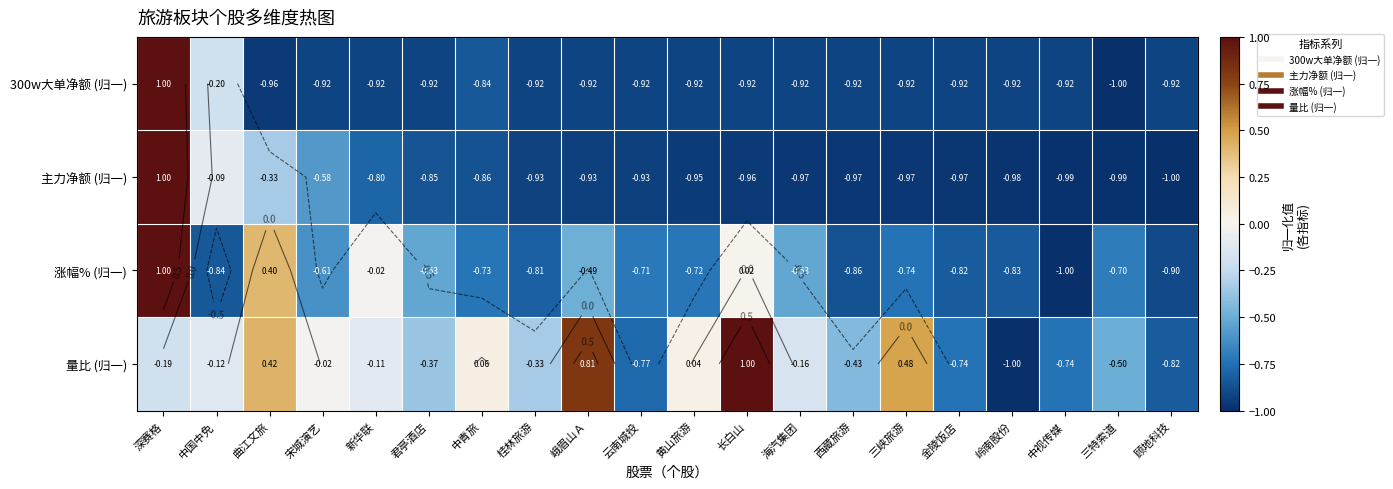

Is the value of 主力净额 (归一) at 三特索道 greater than the value of 300w大单净额 (归一) at 中青旅?

No